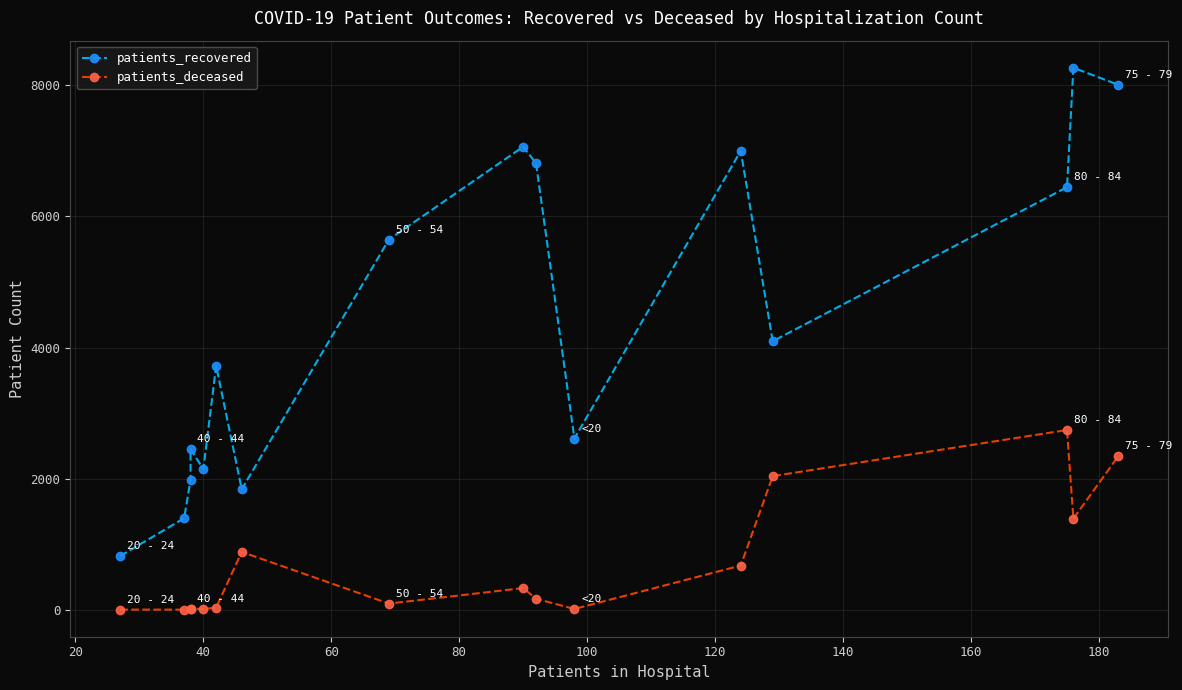

What are all the series names shown in the legend?

patients_recovered, patients_deceased